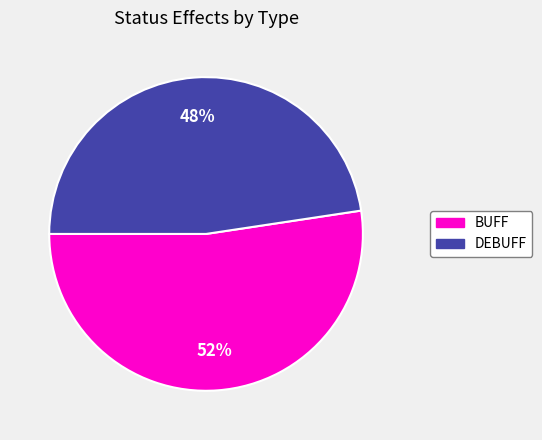

Do DEBUFF and BUFF together represent more than half of the pie?

Yes